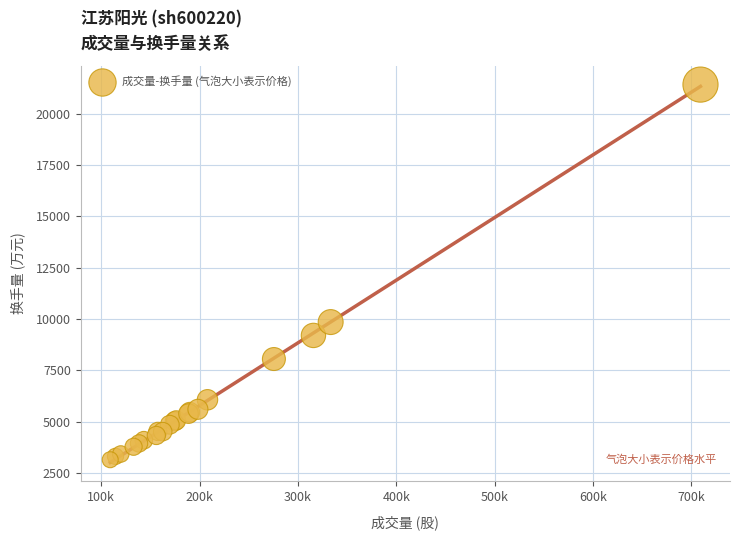

What Y value in the scatter plot is closest to 12287?

9855